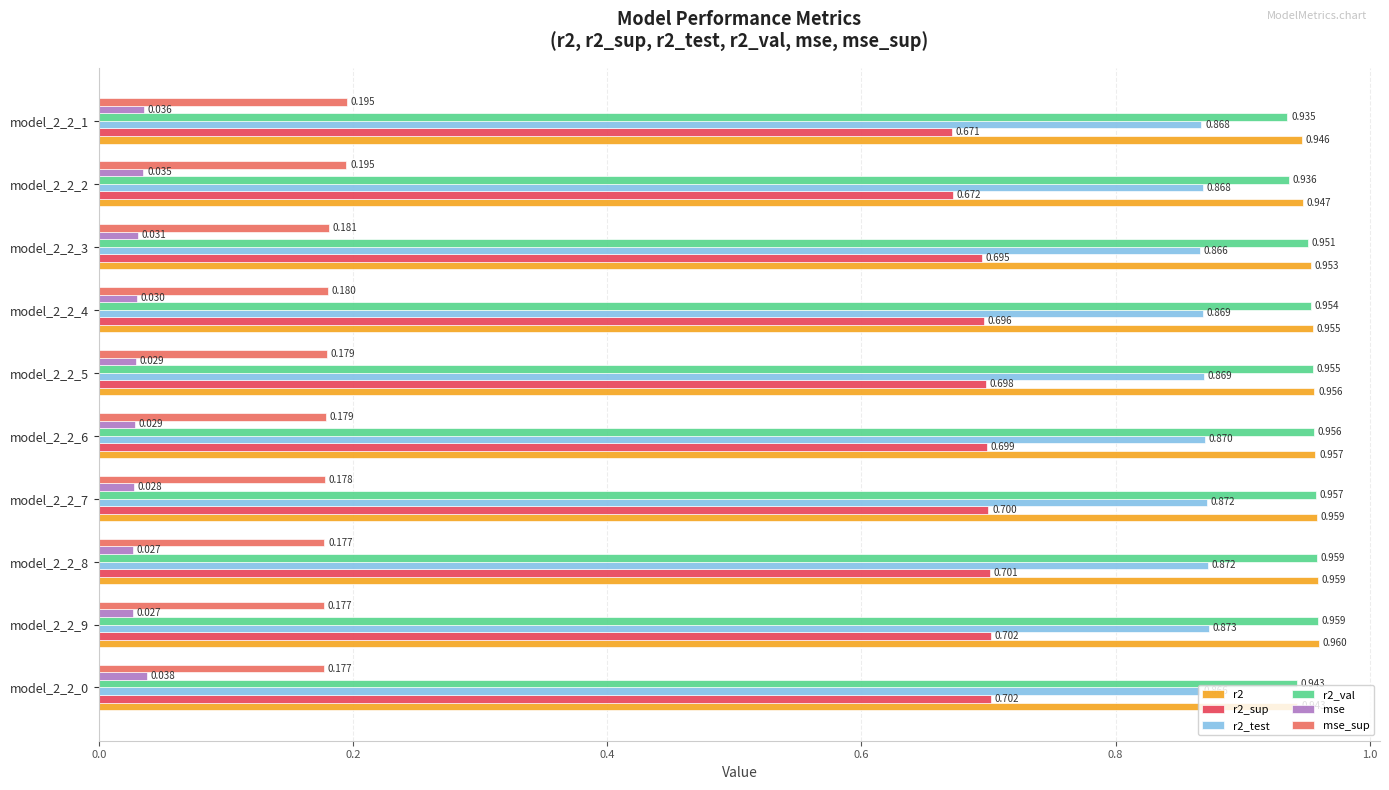

Is the value of mse_sup at model_2_2_0 greater than the value of r2 at model_2_2_3?

No